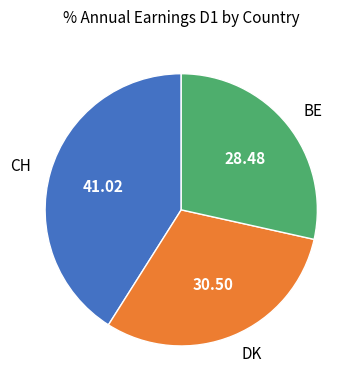

Does any single category account for the majority?

No